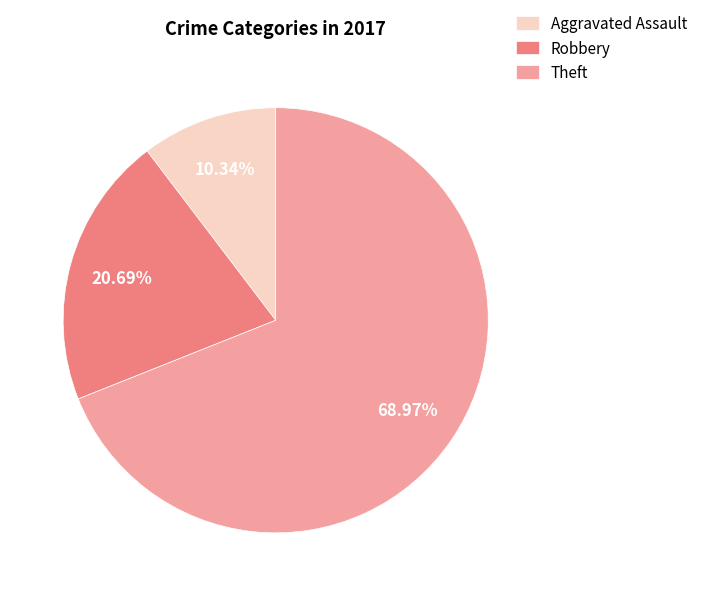

To the nearest percent, what is the difference between the Robbery and Theft slice percentages?

48%